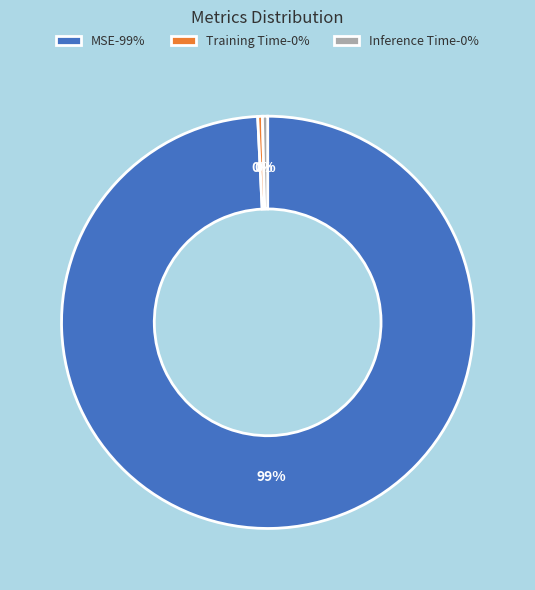

To the nearest percent, what is the average slice percentage?

33%